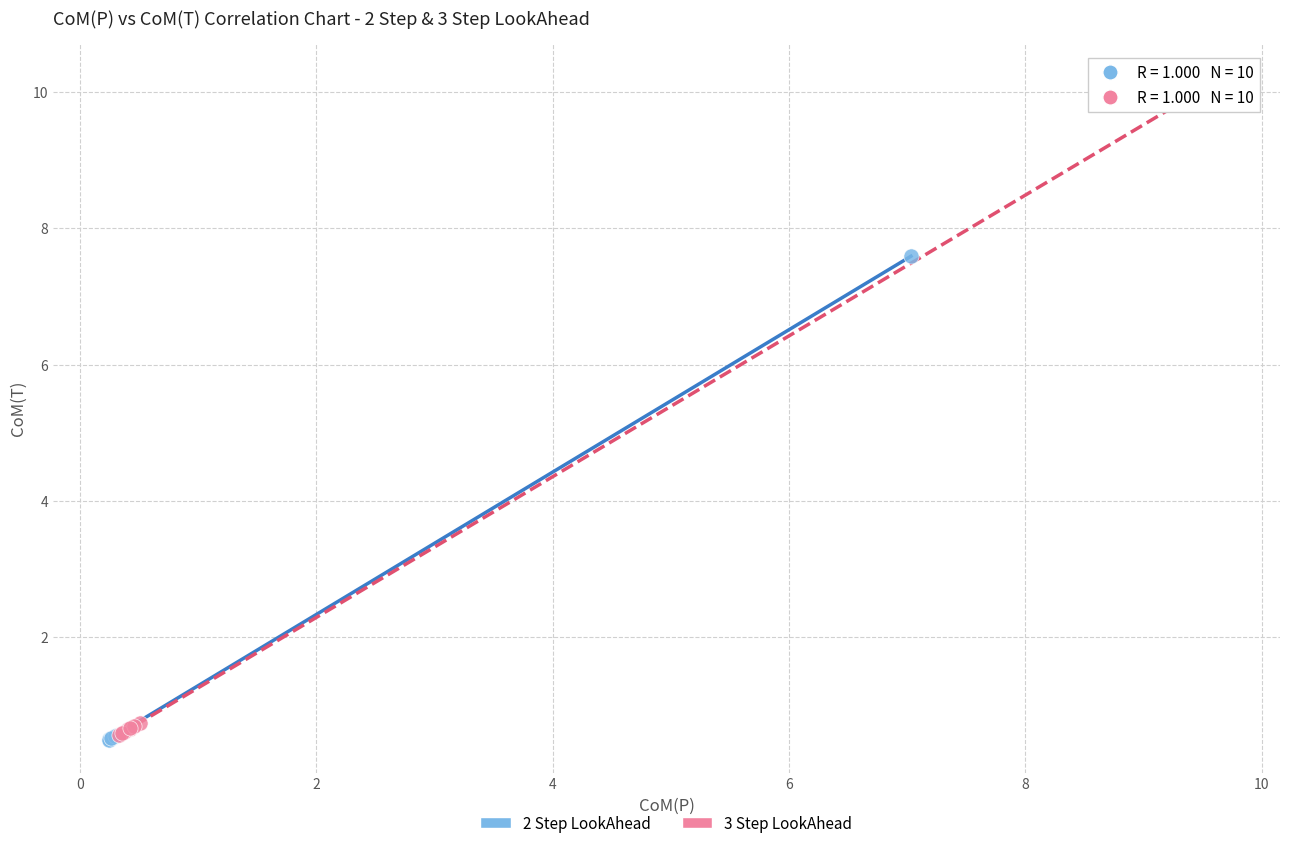

Which series has the widest spread of Y values?

3 Step LookAhead